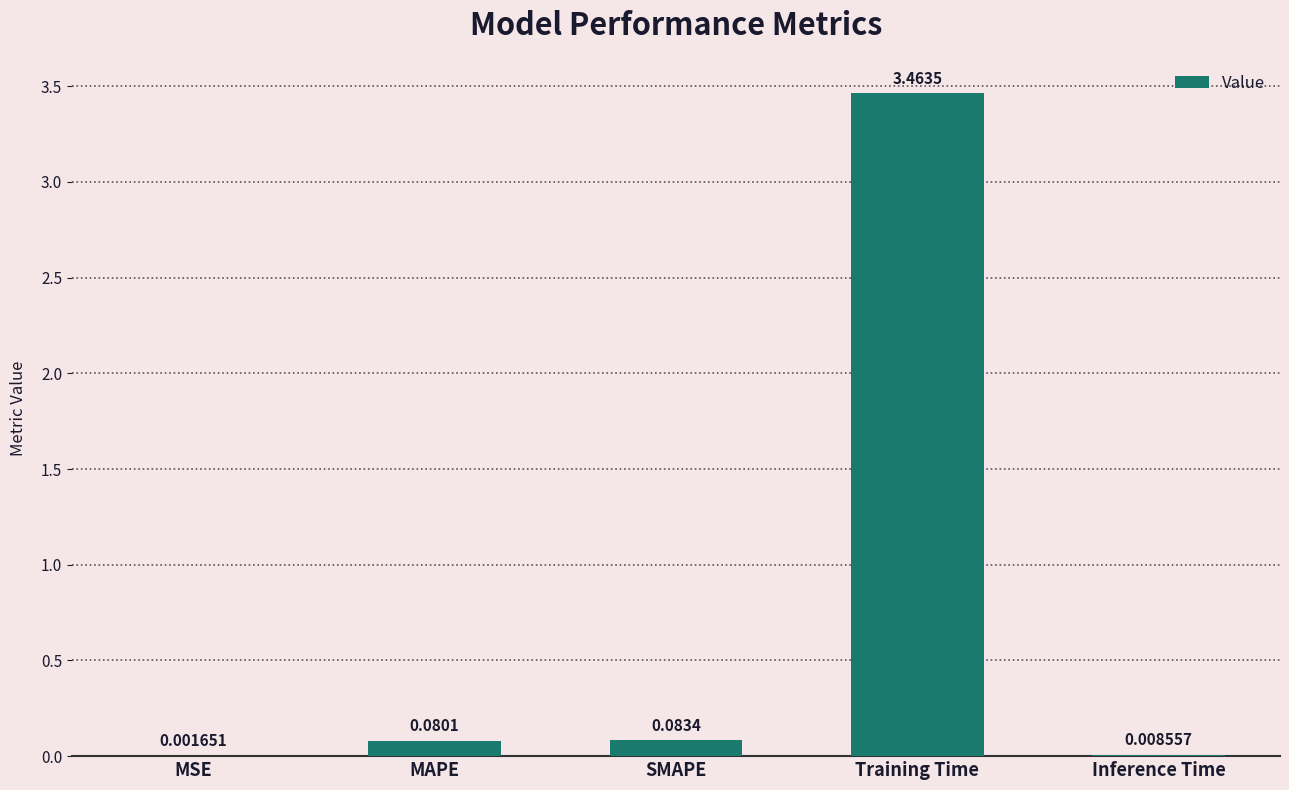

At which label is the value closest to 1?

SMAPE